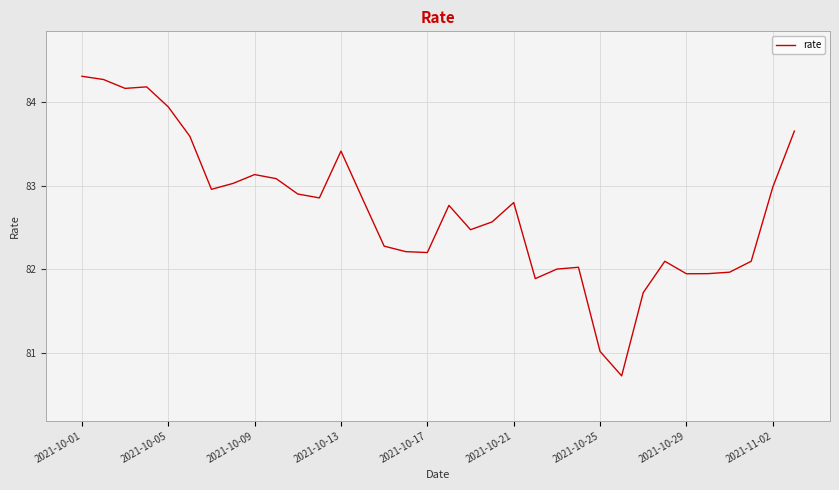

What is the maximum value shown in the chart?

84.3